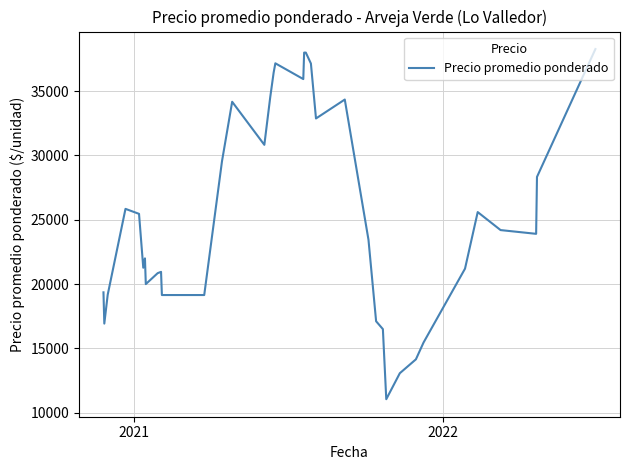

What is the maximum value shown in the chart?

38275